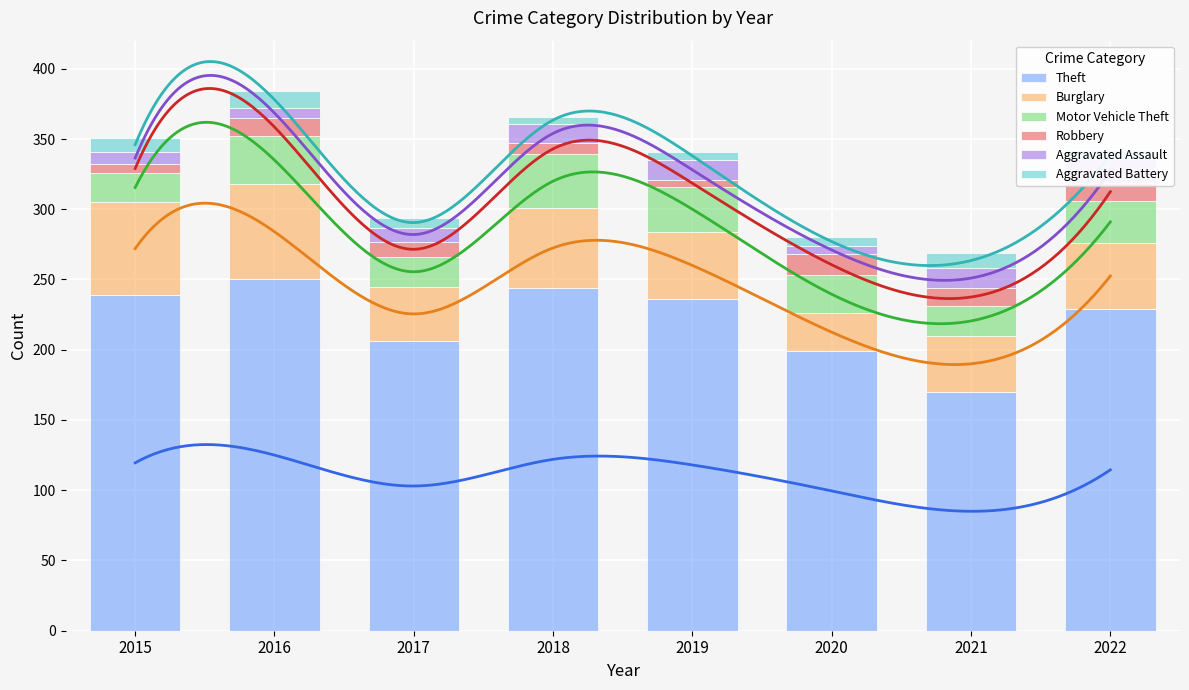

Reading left to right, list all the values displayed in this chart.

Theft: 239	250	206	244	236	199	170	229
Burglary: 66	68	39	57	48	27	40	47
Motor Vehicle Theft: 21	34	21	38	32	27	21	30
Robbery: 6	13	11	8	5	15	13	13
Aggravated Assault: 9	7	10	14	14	6	14	17
Aggravated Battery: 10	12	7	5	6	6	11	6